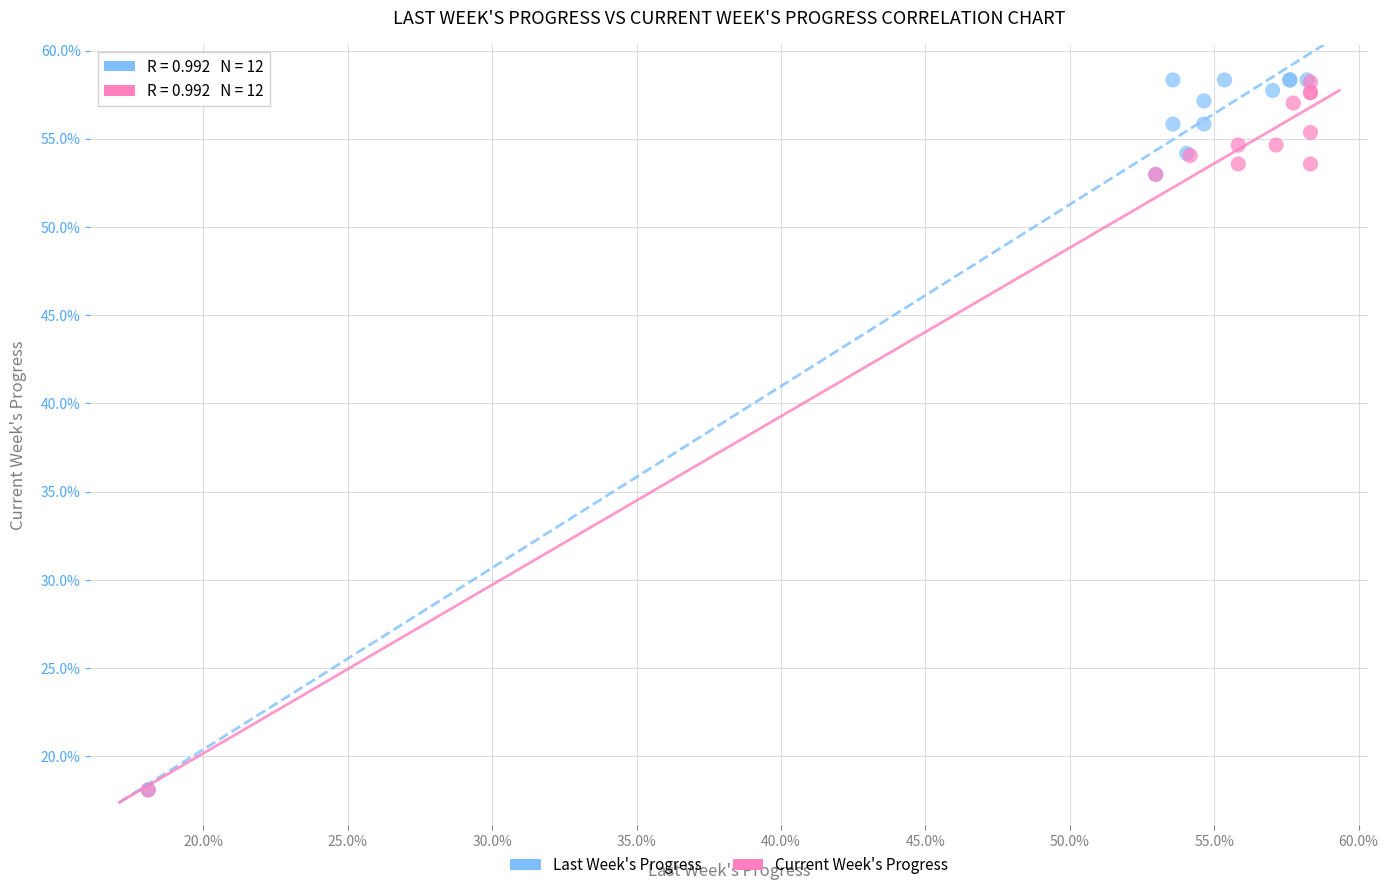

Which series has the largest Y range (max minus min)?

Last Week's Progress